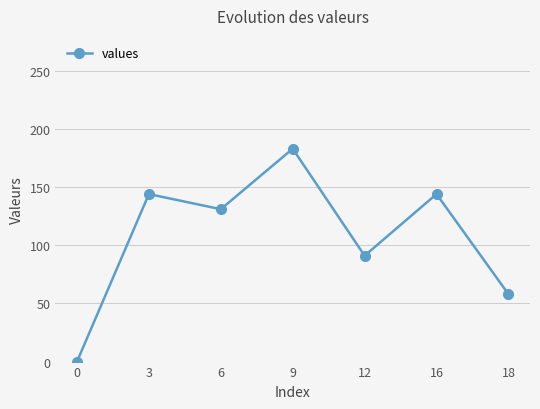

Reading left to right, extract all data points from this chart.

0=0	3=144	6=131	9=183	12=91	16=144	18=58